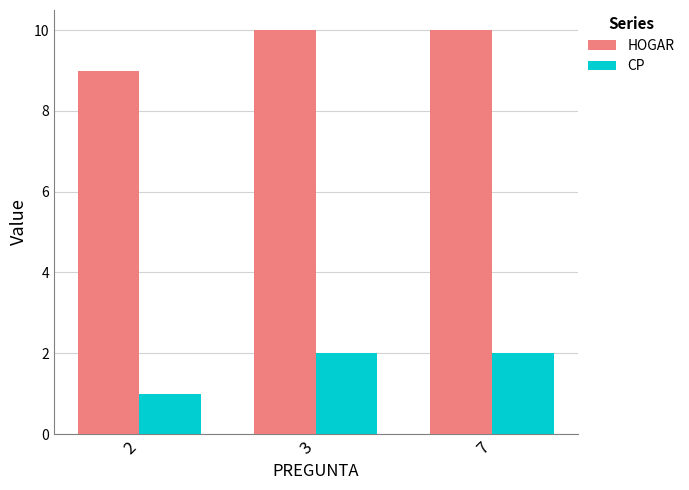

At 2, list the series in order from largest to smallest.

HOGAR, CP